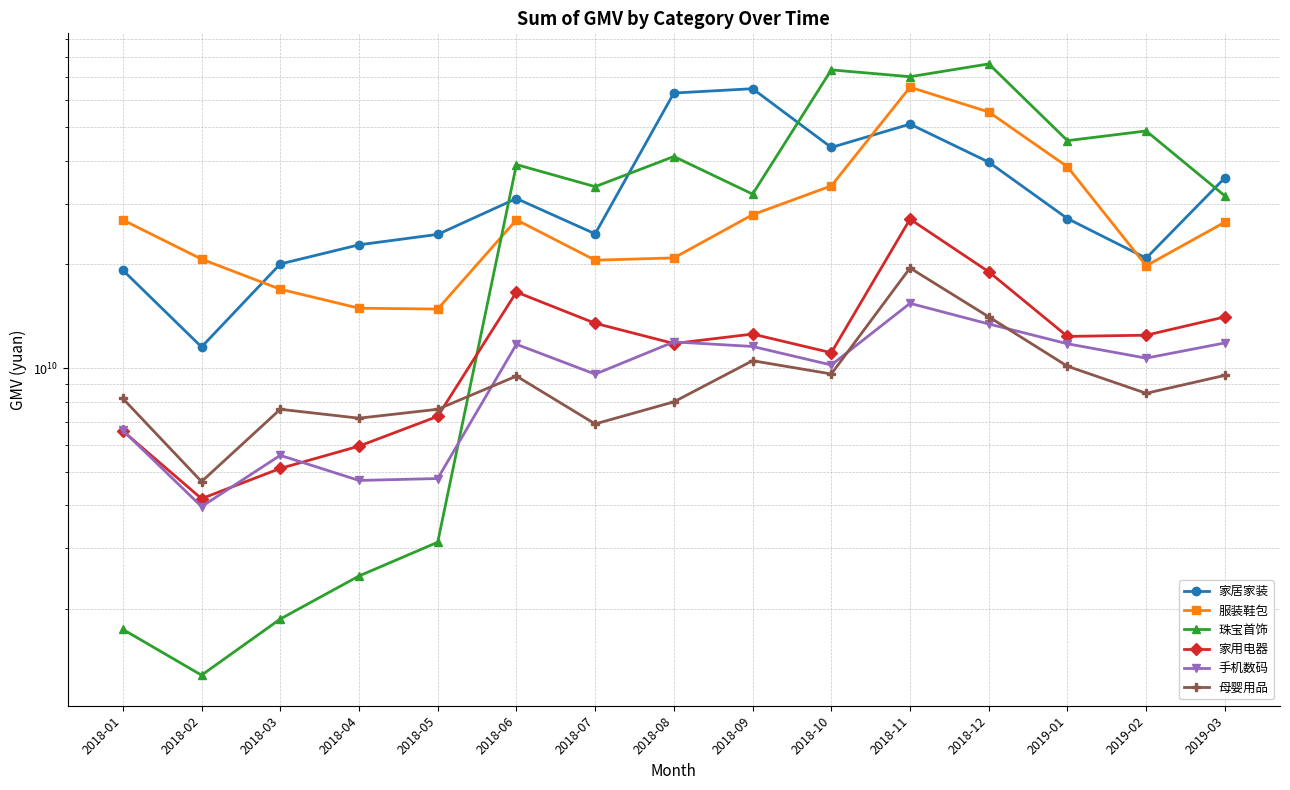

What is the sum of all 手机数码 values?

143848102499